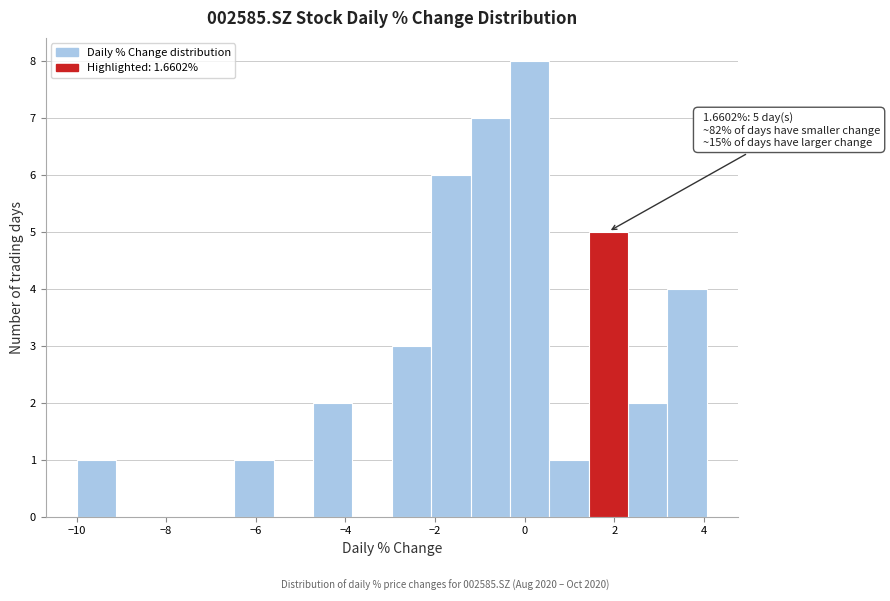

Over which range of the x-axis is the bar tallest?

-0.4 to 0.6